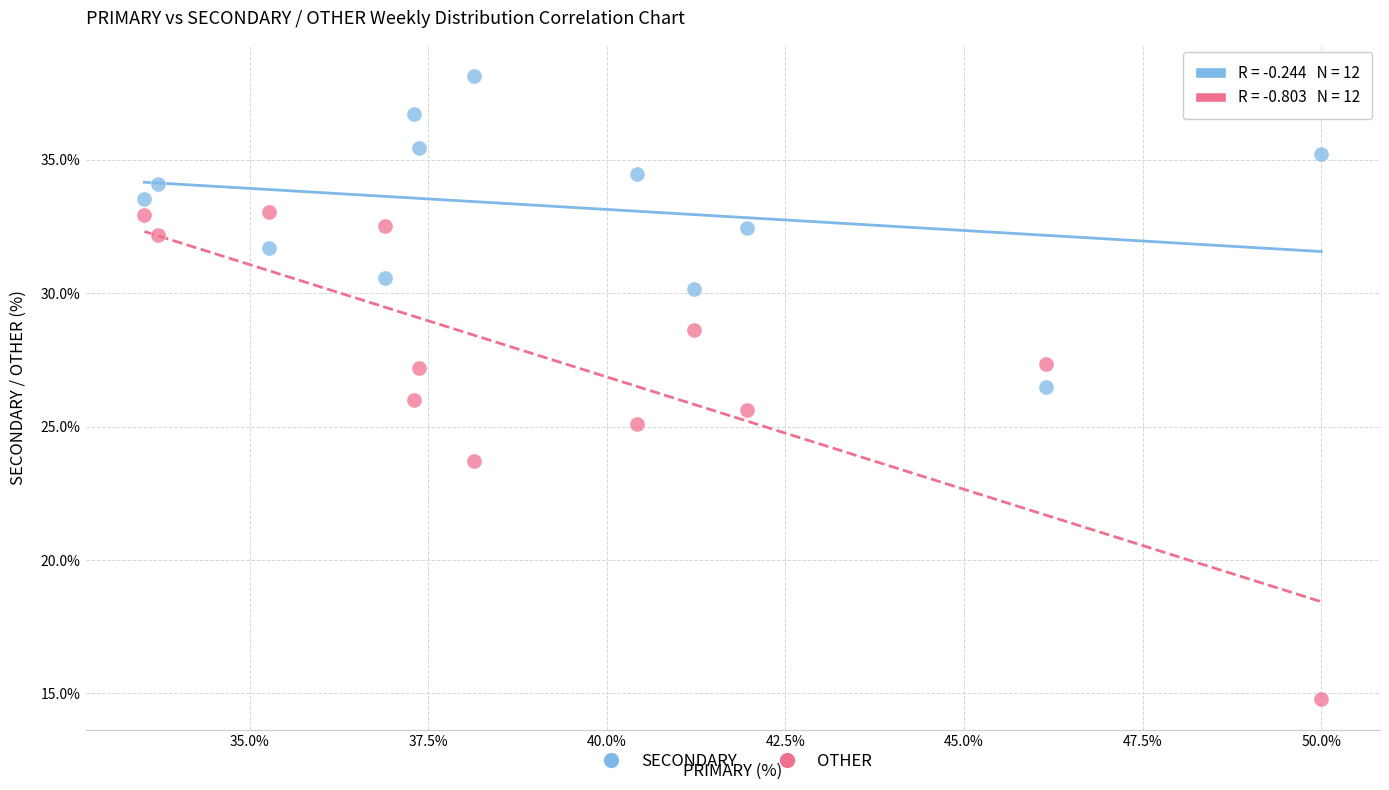

Across all data points, what is the range of Y values (max minus min)?

23.4